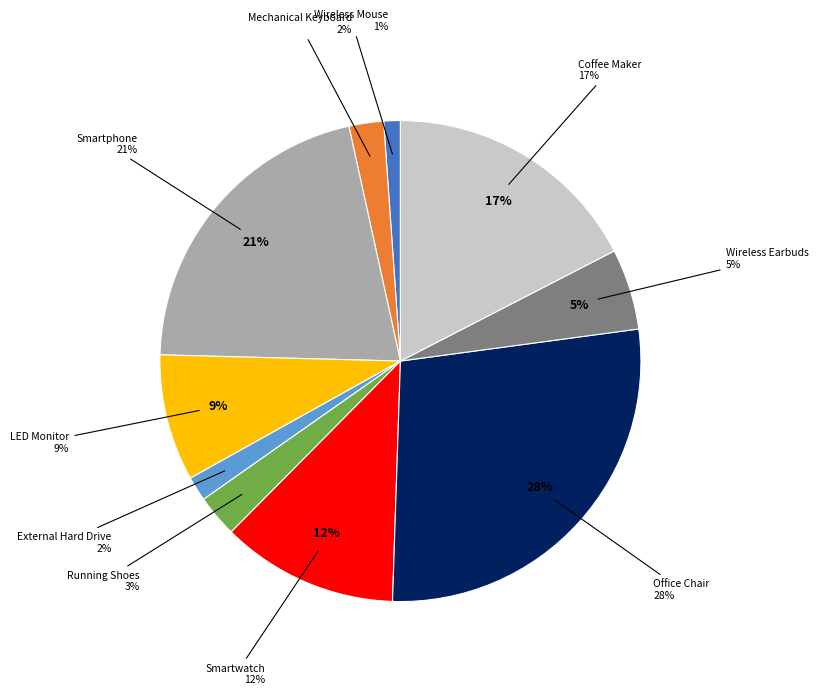

What percentage is NOT represented by Running Shoes?

97.2%